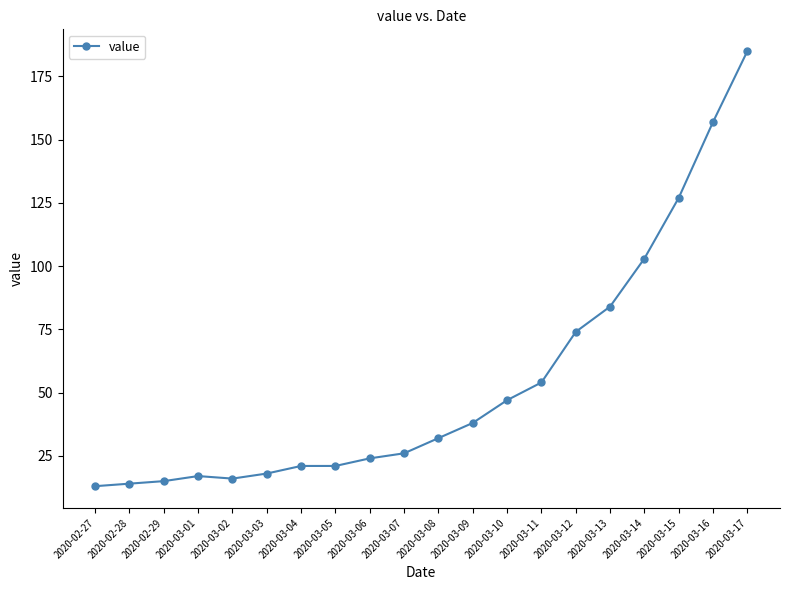

What is the difference between the second highest and second lowest values?

143